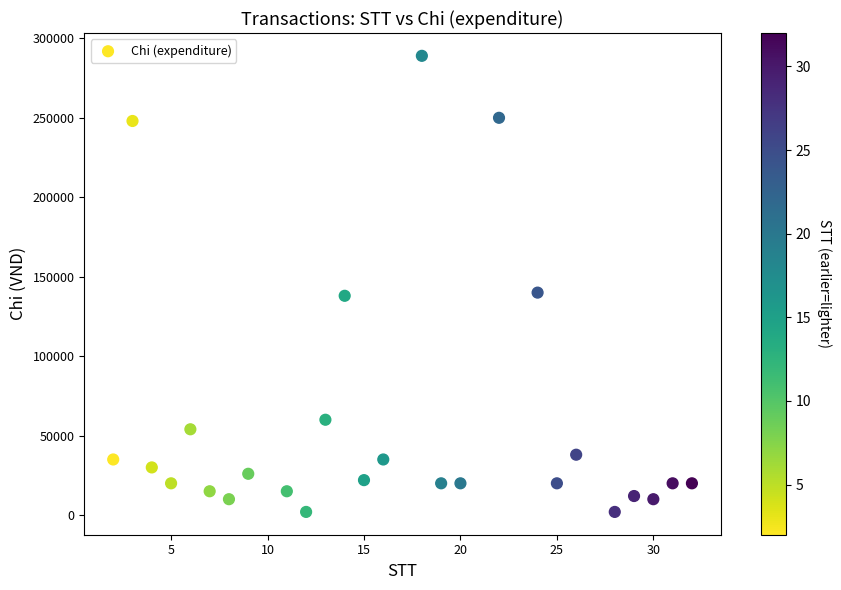

What is the range of X values (max minus min)?

30